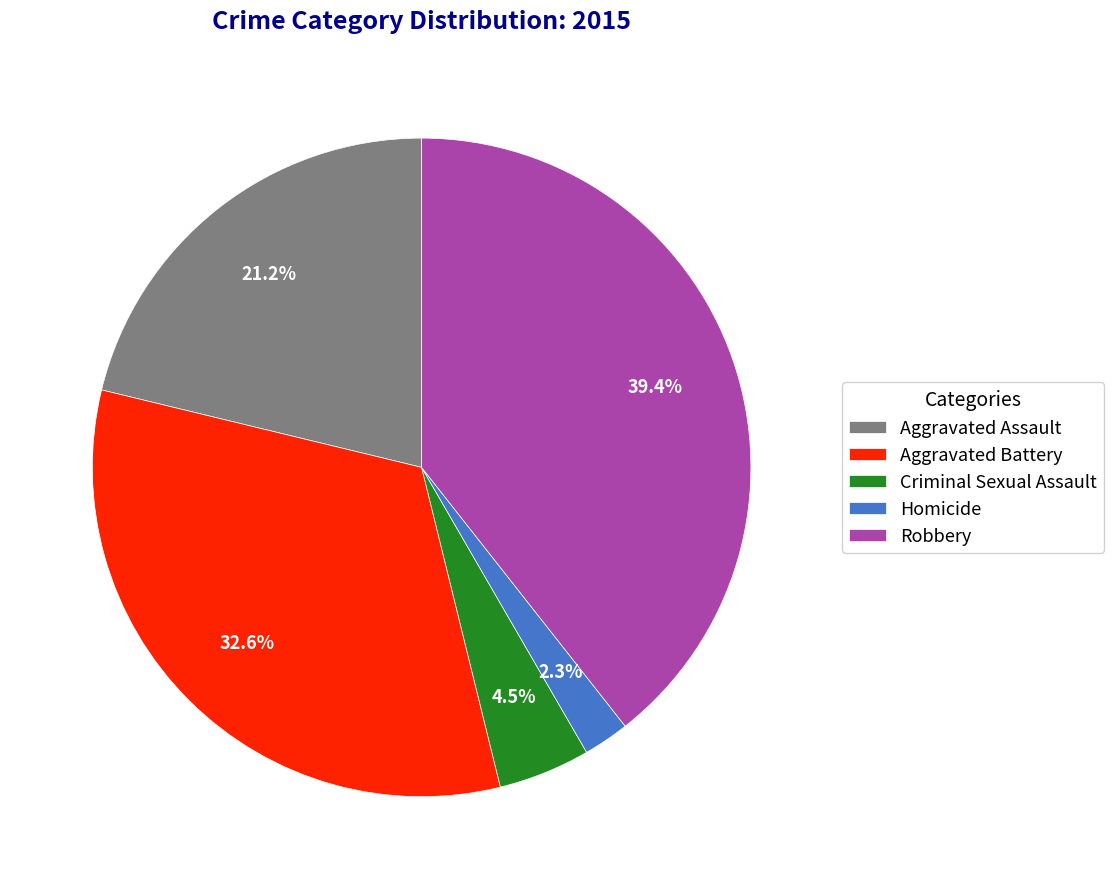

What is the ratio of the value at Homicide to the value at Criminal Sexual Assault?

0.5